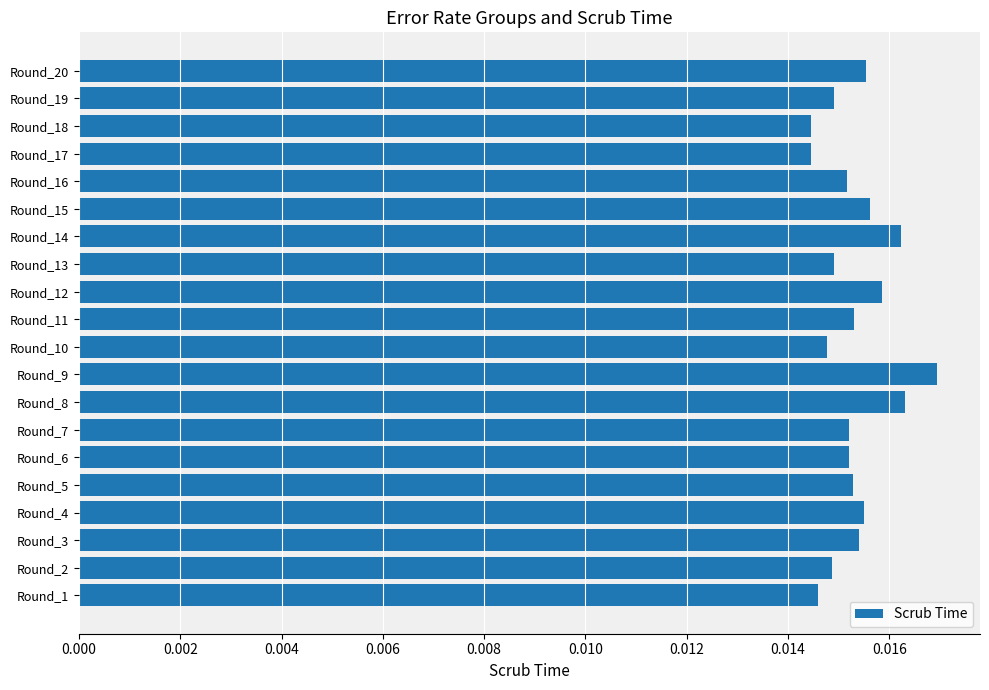

Which has a higher value, Round_10 or Round_4?

Round_4